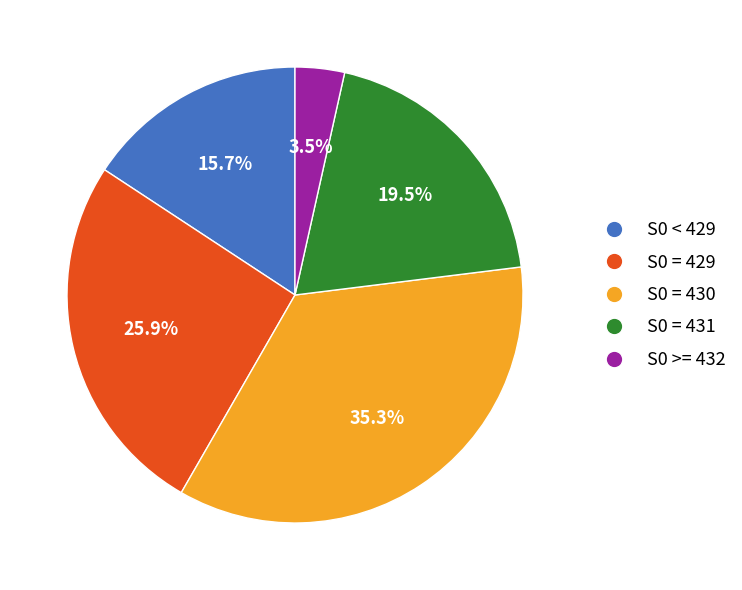

Rank the categories by value from lowest to highest.

S0 >= 432, S0 < 429, S0 = 431, S0 = 429, S0 = 430